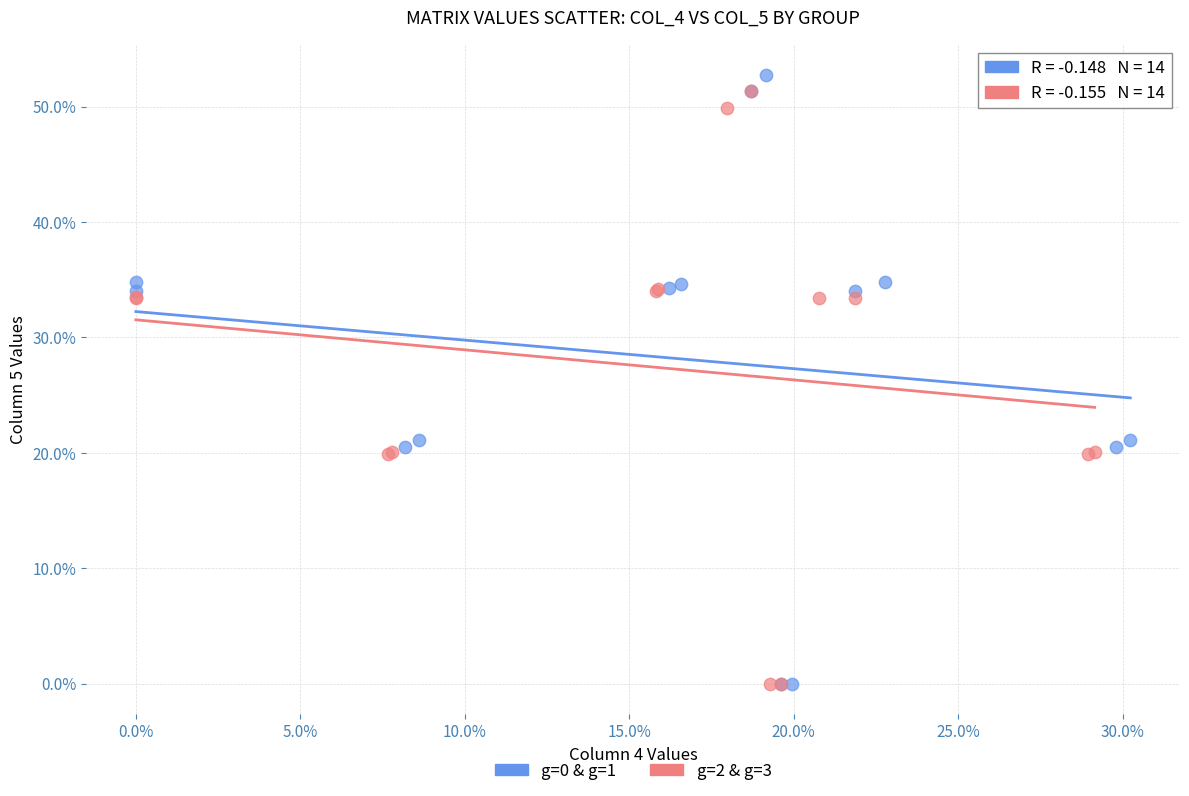

Which series has the largest Y range (max minus min)?

g=0 & g=1